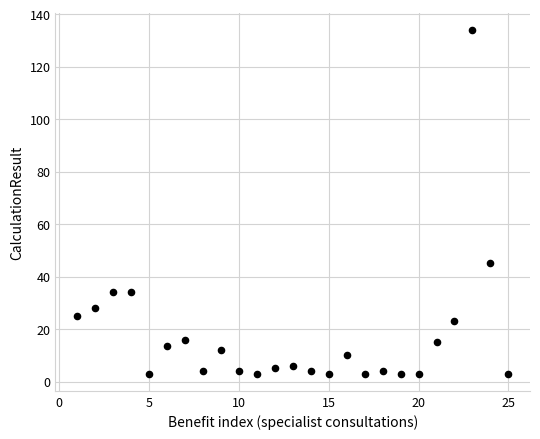

What Y value in the scatter plot is closest to 68?

45.0